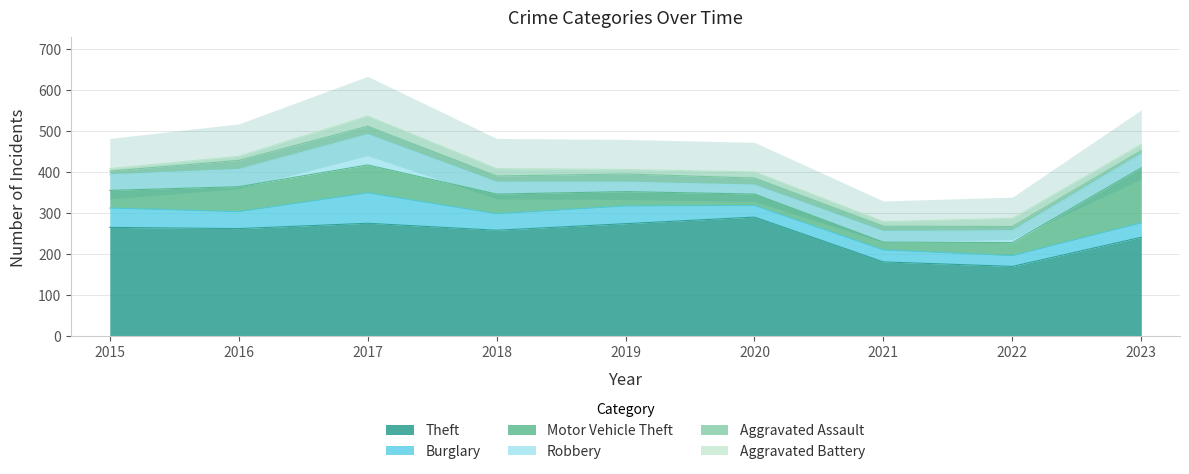

Which has a higher value, 2022 or 2019?

2019